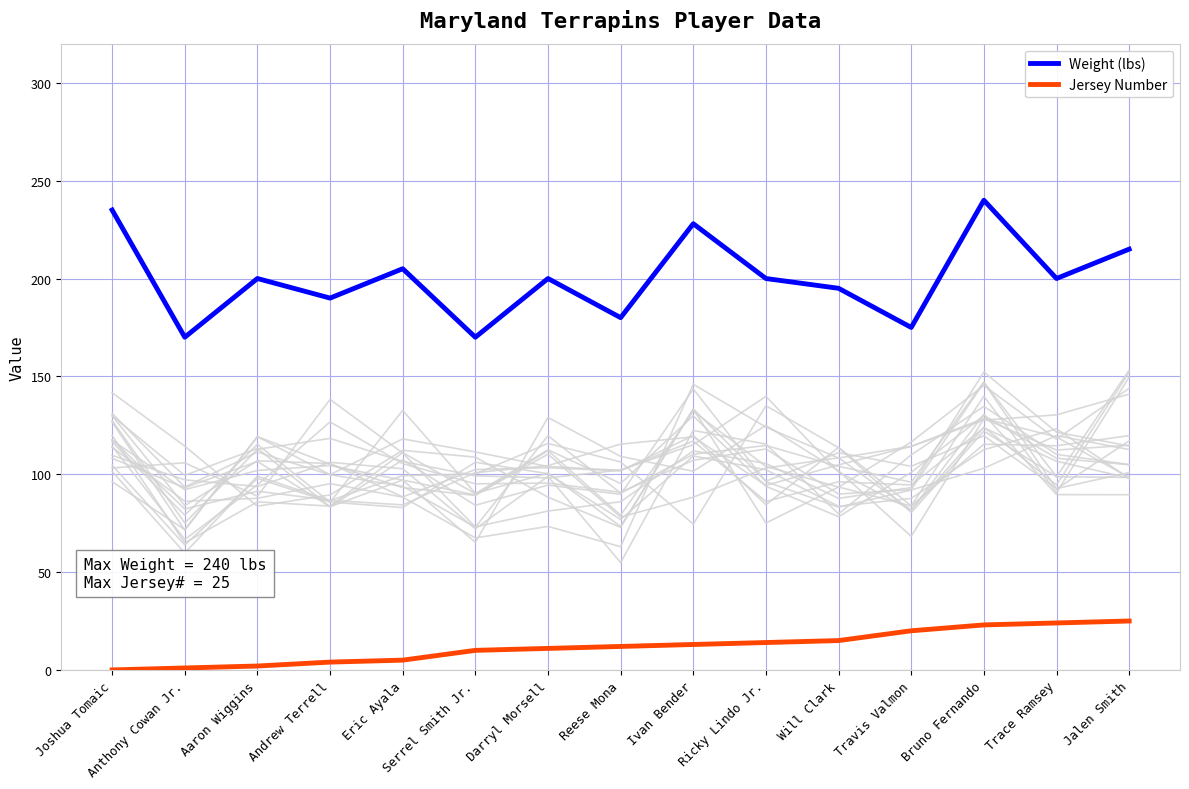

At which label is Jersey Number closest to 12?

Reese Mona